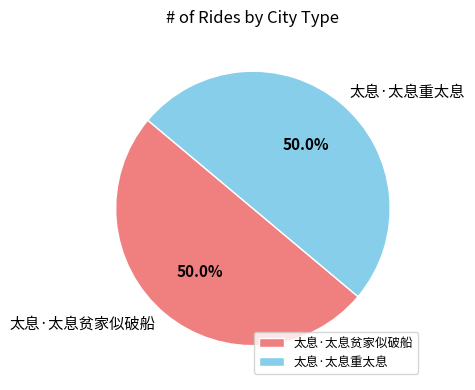

Do 太息·太息重太息 and 太息·太息贫家似破船 together represent more than half of the pie?

Yes